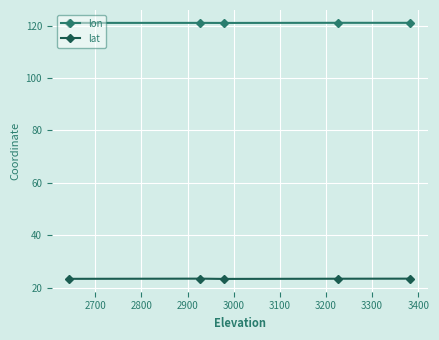

What is the minimum value shown in the chart?

23.4